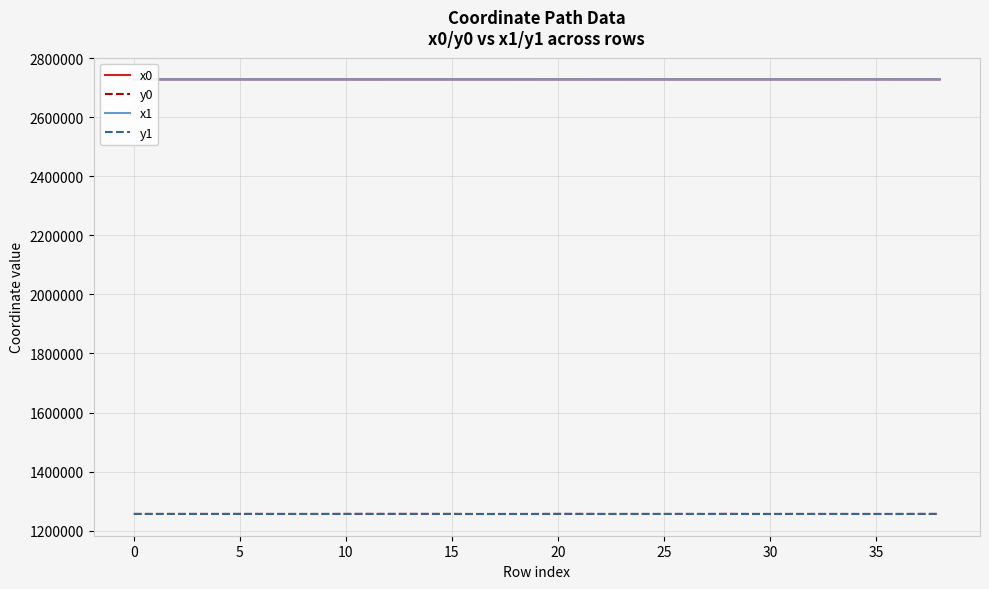

Reading left to right, list all the values displayed in this chart.

x0: 2728513.4	2728541.8	2728541.8	2728541.8	2728547.0	2728536.5	2728542.3	2728547.0	2728547.0	2728547.0	2728535.2	2728535.2	2728528.7	2728542.4	2728536.5	2728564.1	2728562.2	2728562.2	2728555.9	2728556.8	2728542.4	2728582.1	2728548.3	2728548.3	2728551.4	2728565.1	2728583.8	2728556.8	2728582.1	2728581.8	2728581.8	2728585.4	2728608.4	2728622.8	2728613.2	2728613.2	2728596.3	2728583.8	2728595.1
y0: 1256265.1	1256263.8	1256263.8	1256263.8	1256214.7	1256313.3	1256296.8	1256214.7	1256214.7	1256214.7	1256348.7	1256348.7	1256347.5	1256360.2	1256313.3	1256297.1	1256122.1	1256122.1	1256139.2	1256168.3	1256360.2	1256366.4	1256200.4	1256200.4	1256215.4	1256219.5	1256298.7	1256168.3	1256366.4	1256179.7	1256179.7	1256227.6	1256243.3	1256198.4	1256194.0	1256194.0	1256186.4	1256298.7	1256300.7
x1: 2728489.4	2728519.7	2728545.0	2728537.8	2728545.0	2728540.6	2728561.1	2728518.1	2728547.5	2728547.5	2728528.7	2728540.7	2728530.8	2728543.5	2728534.4	2728561.1	2728558.3	2728560.6	2728554.5	2728559.9	2728575.0	2728575.0	2728552.9	2728550.9	2728565.1	2728577.0	2728575.2	2728567.5	2728586.1	2728567.5	2728596.3	2728581.3	2728589.7	2728626.9	2728622.8	2728601.2	2728601.2	2728591.8	2728608.0
y1: 1256264.5	1256261.1	1256233.6	1256300.6	1256233.6	1256313.5	1256297.1	1256212.1	1256209.1	1256209.1	1256347.5	1256349.9	1256344.5	1256354.7	1256331.3	1256297.1	1256121.7	1256135.2	1256138.7	1256141.2	1256365.3	1256365.3	1256200.5	1256179.2	1256219.5	1256223.1	1256297.3	1256173.2	1256367.0	1256173.2	1256186.4	1256225.4	1256229.8	1256200.3	1256198.4	1256188.6	1256188.6	1256300.1	1256303.4